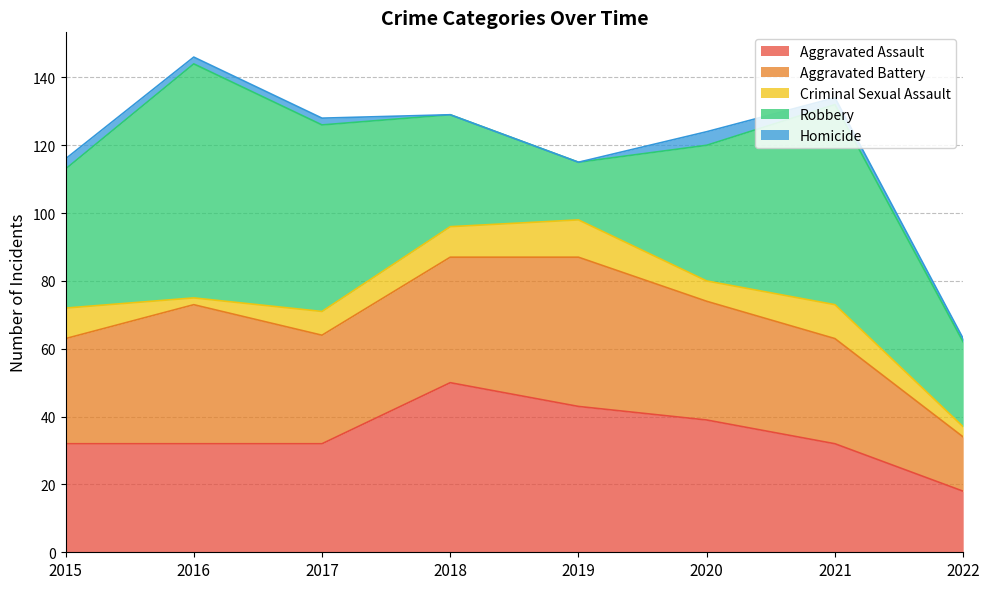

Which label corresponds to the largest value in the chart?

2016